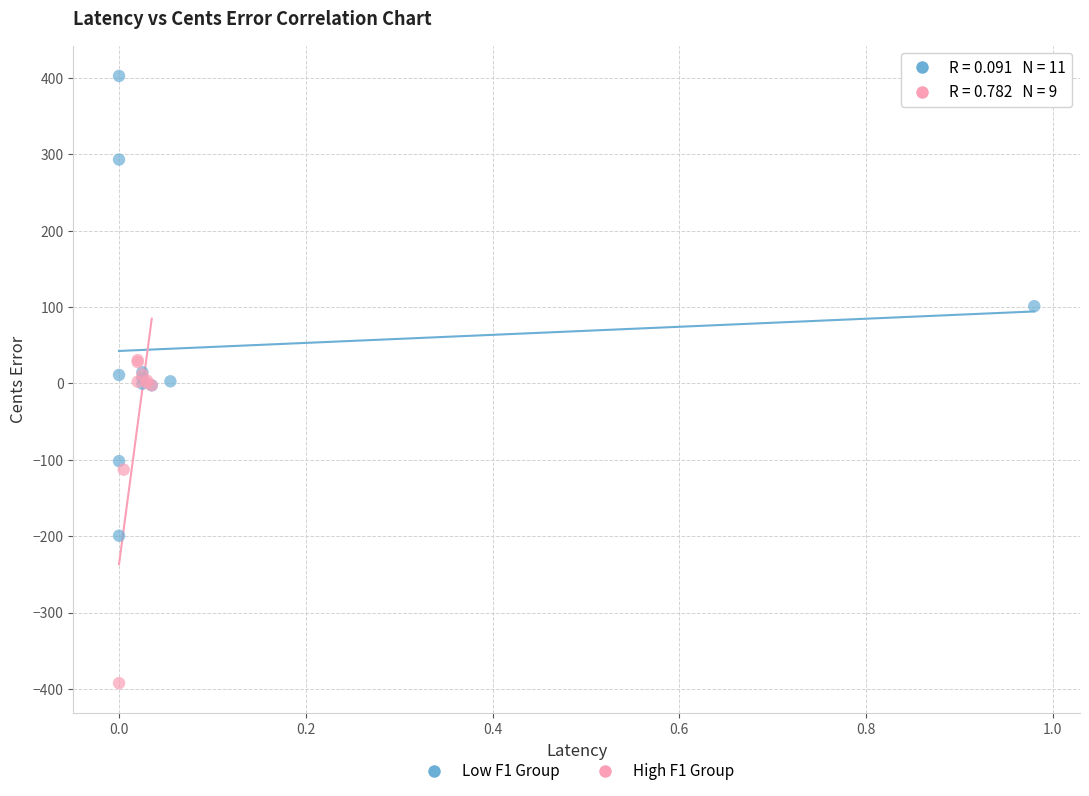

Which series has the widest spread of Y values?

Low F1 Group